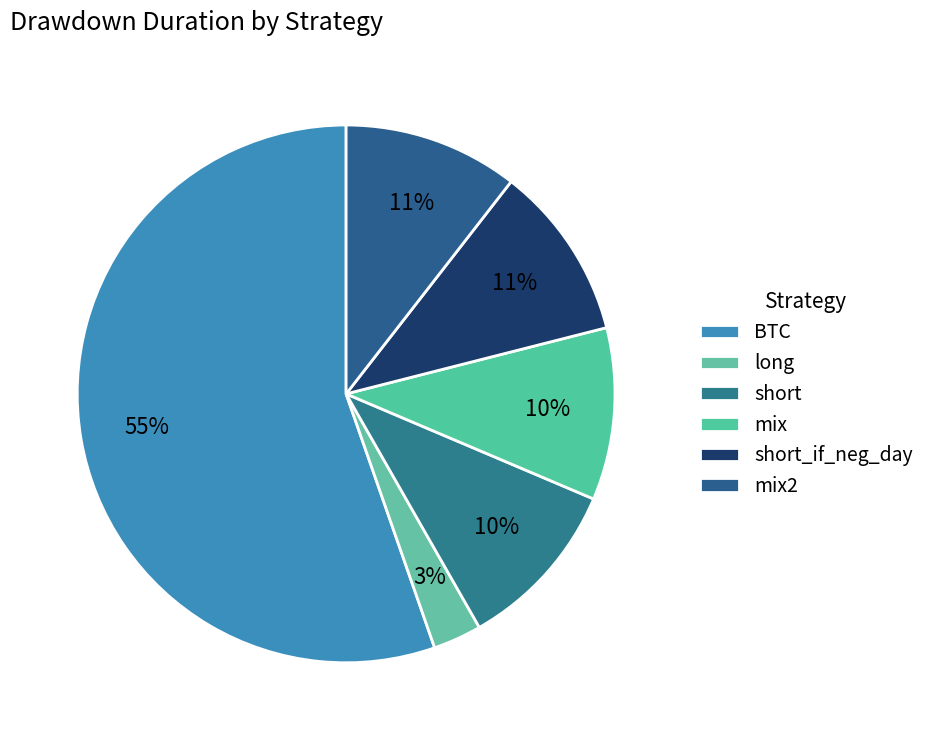

Count the number of slices in the pie.

6